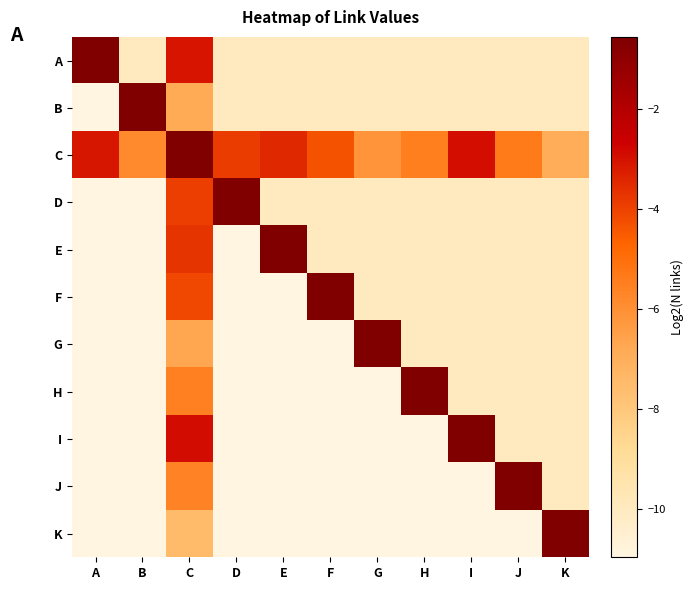

Which category has the highest value across all series?

A